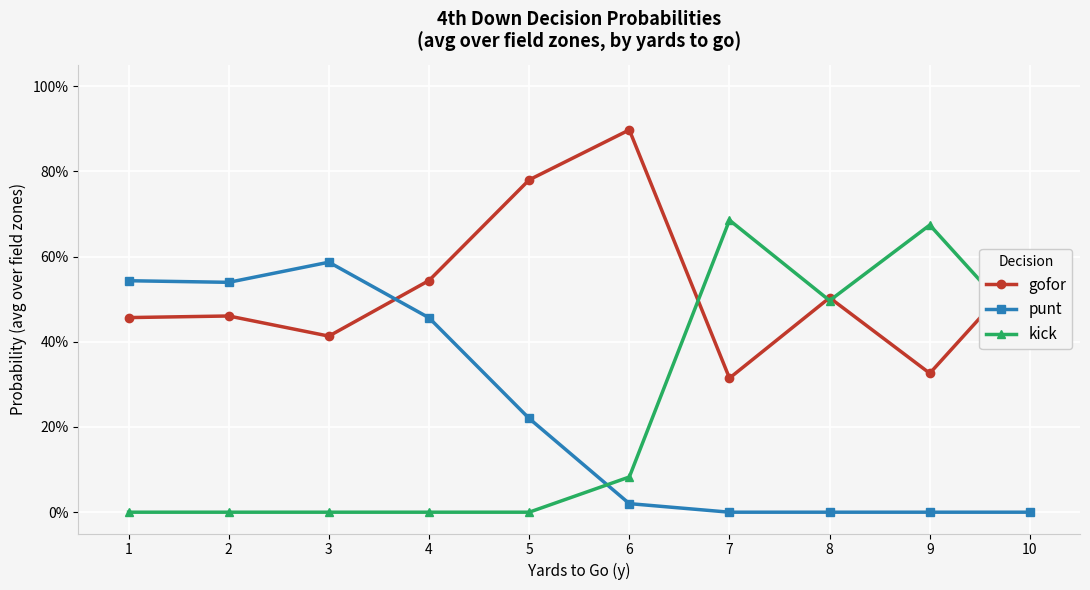

What are all the series names shown in the legend?

gofor, punt, kick